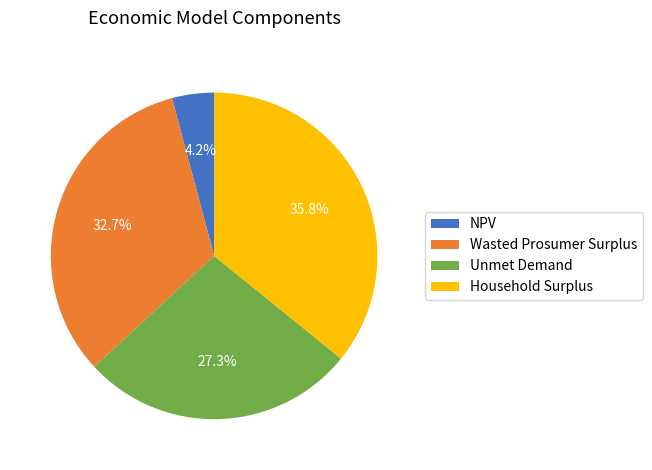

Which slice is the smallest?

NPV